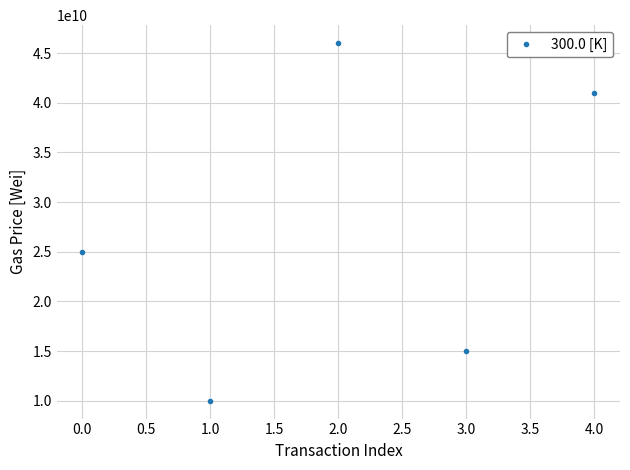

What is the difference between the maximum and minimum values?

36002683904